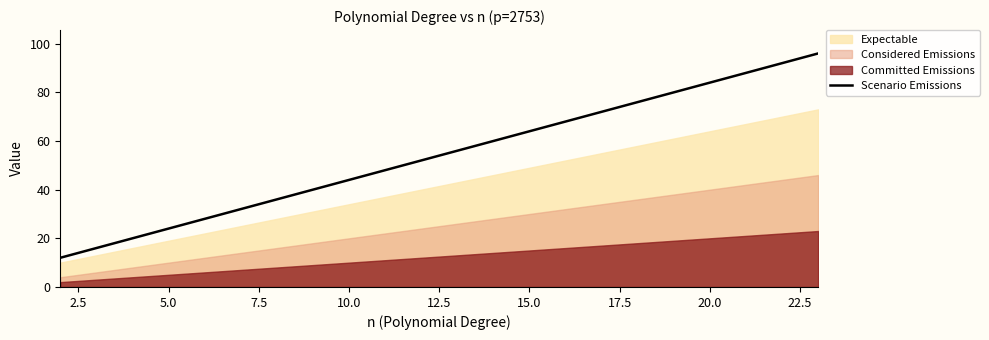

What is the lowest value of the Scenario Emissions series?

12